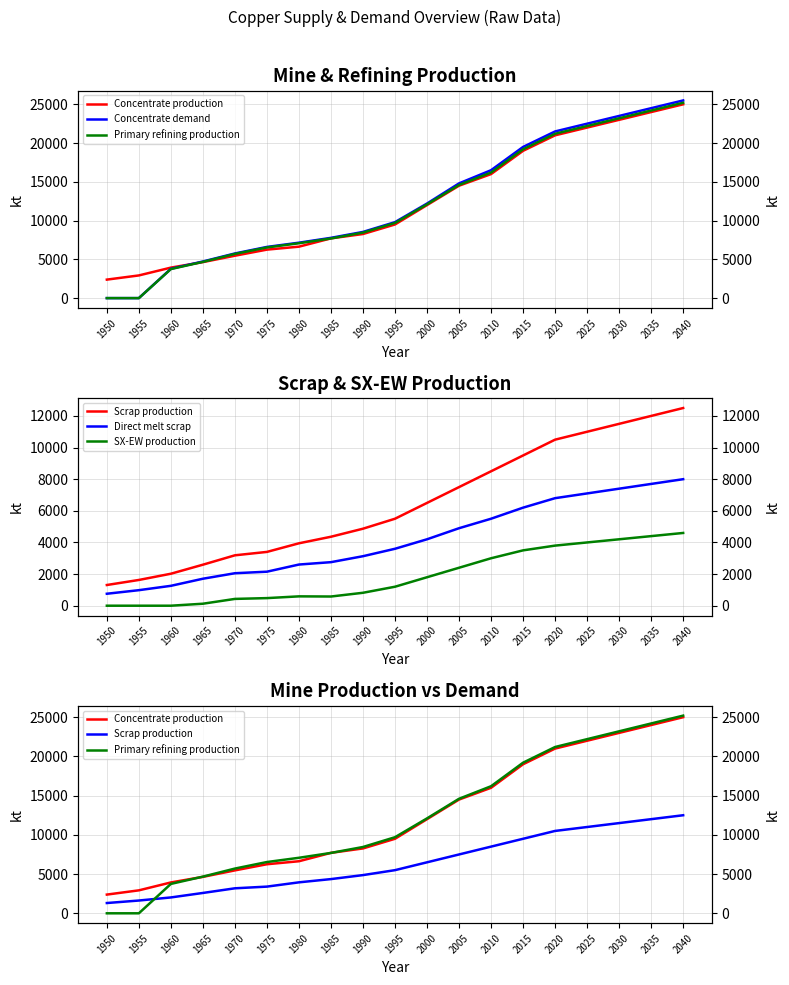

At 1950, list the series in order from smallest to largest.

Concentrate demand, Primary refining production, SX-EW production, Direct melt scrap, Scrap production, Concentrate production